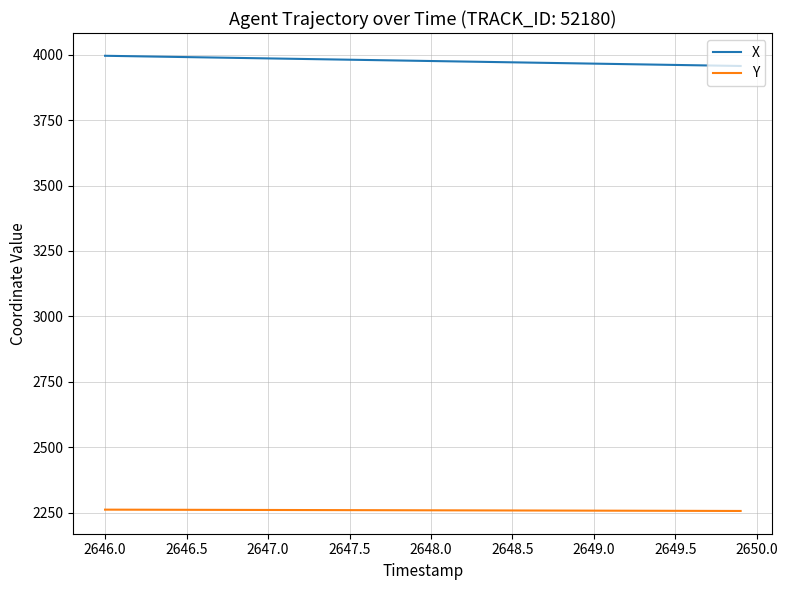

Does the chart have visible grid lines?

Yes